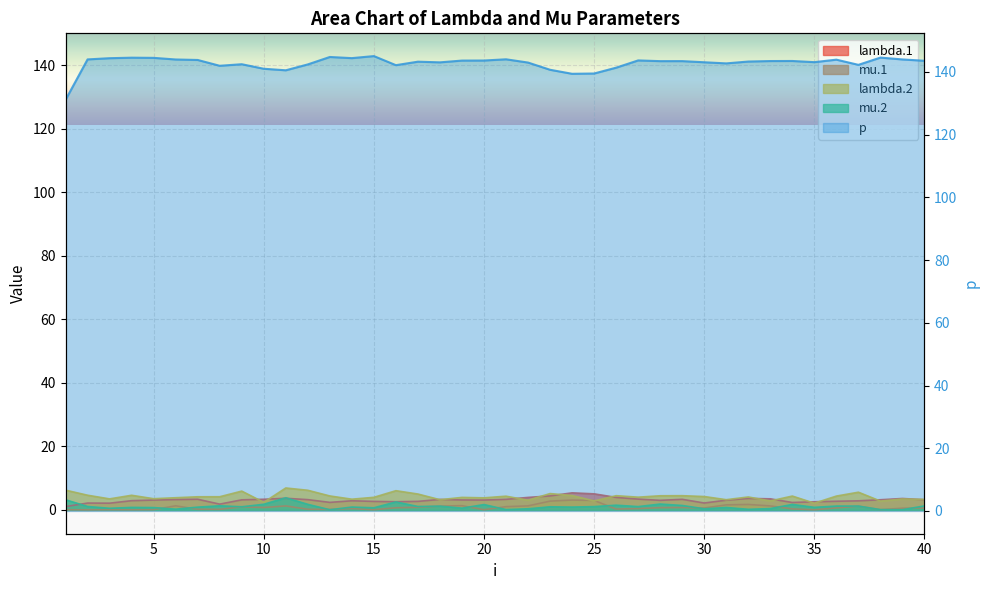

What is the value of the lambda.2 point at the 32nd from the left?

4.1